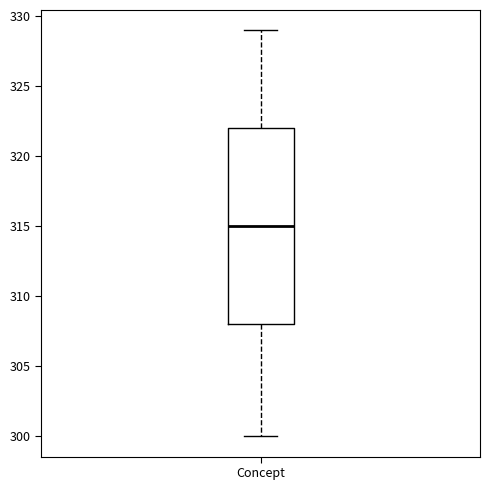

Transcribe this box plot: give where the median line is, the range the box spans, and where the two whiskers end, as read against the y-axis. The values are not printed on the chart, so give them approximately, as read against the axis.

median 315, box 308 to 322, whiskers 300 to 329